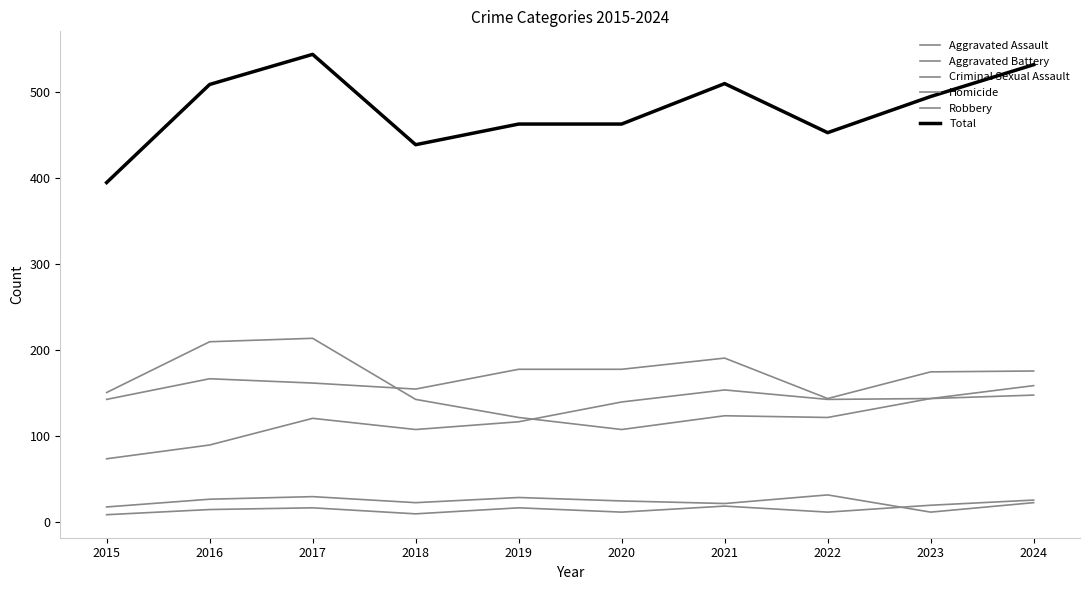

Between 2024 and 2023, which is larger?

2024